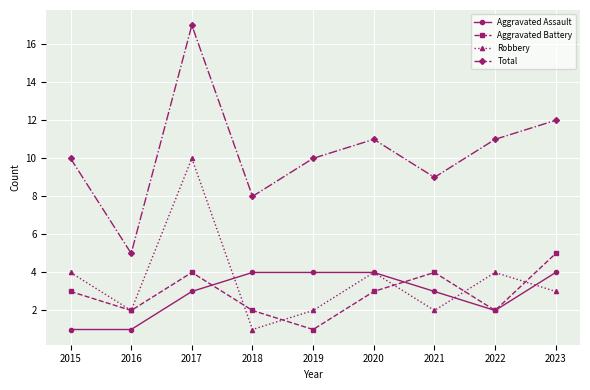

At how many categories does at least one series exceed 16?

1